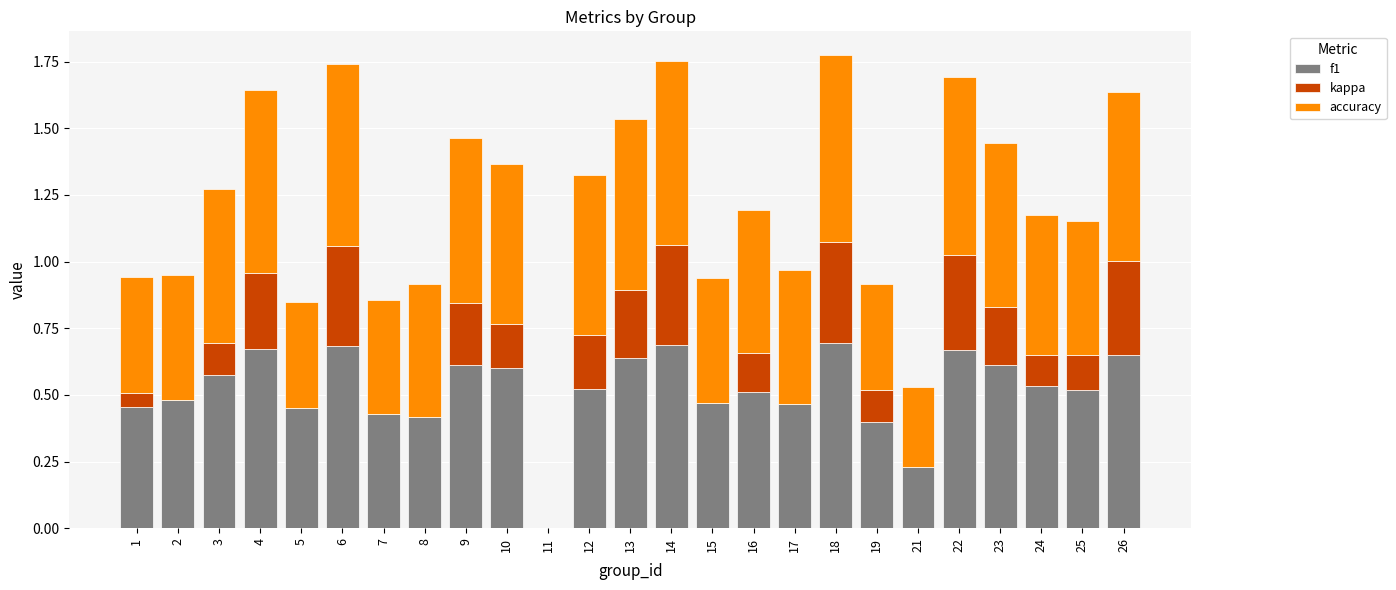

True or false: f1 has a value of 0.7 at 4.

True